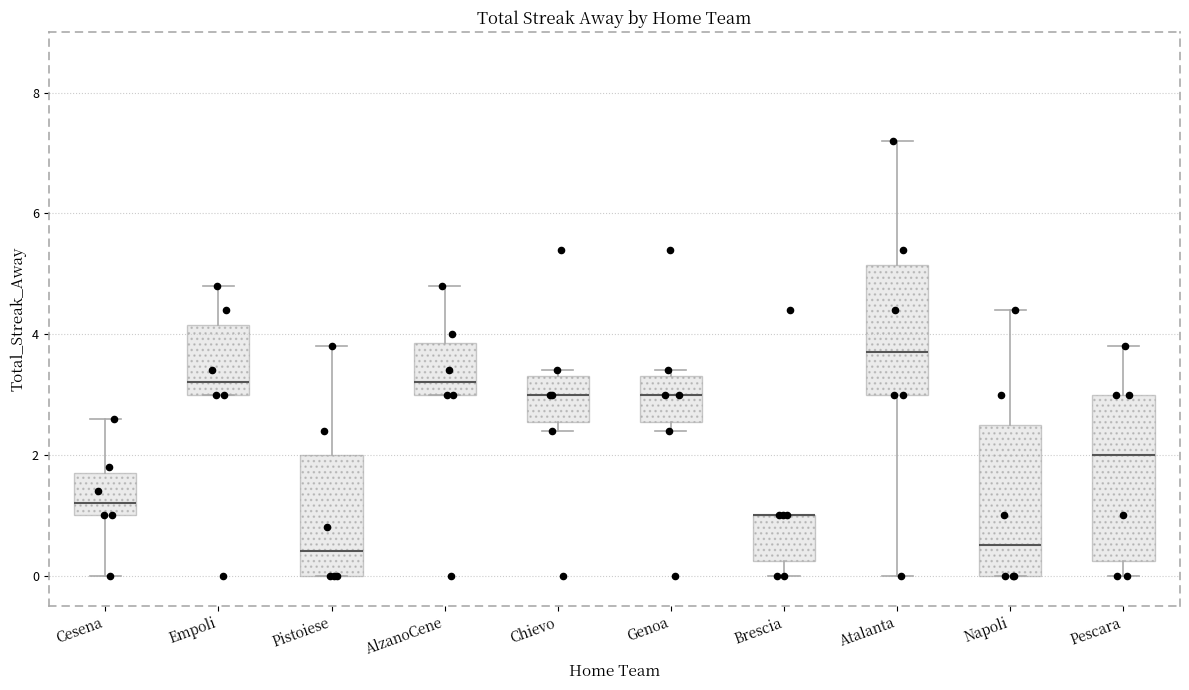

Where is the lower edge of the box for Atalanta on the y-axis? The values are not printed on the chart, so give them approximately, as read against the axis.

3.0